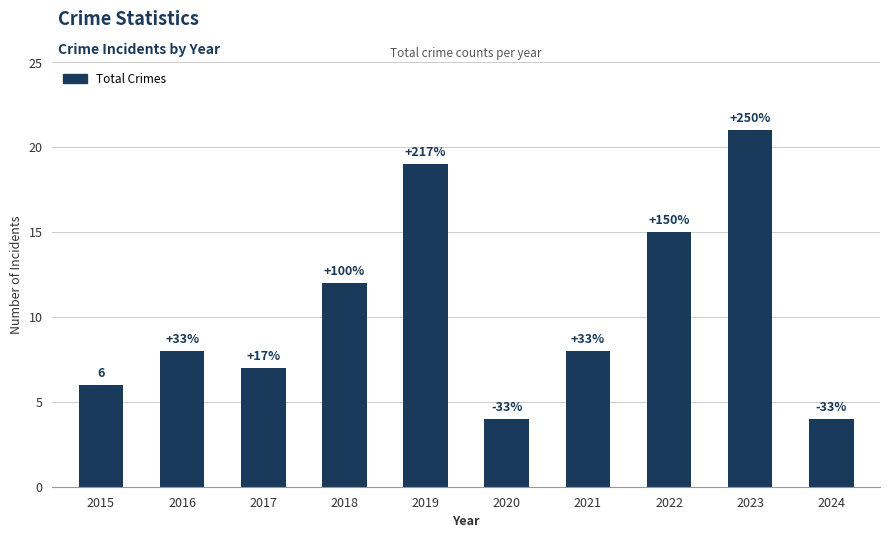

List the labels in order of value, largest first.

2023, 2019, 2022, 2018, 2016, 2021, 2017, 2015, 2020, 2024